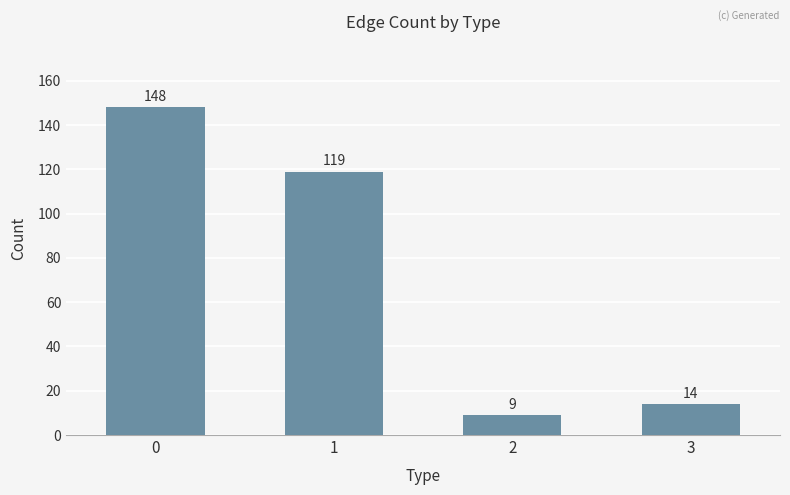

At which category does the chart reach its minimum across all series?

2